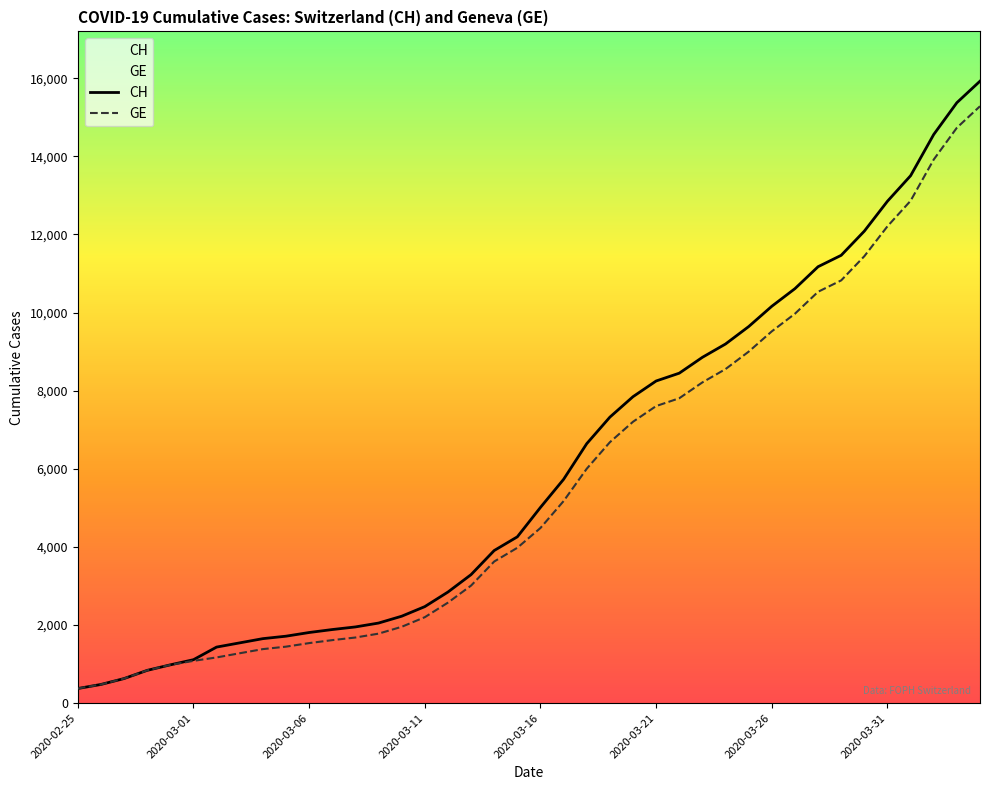

List the series in order of their peak value, highest first.

CH, GE